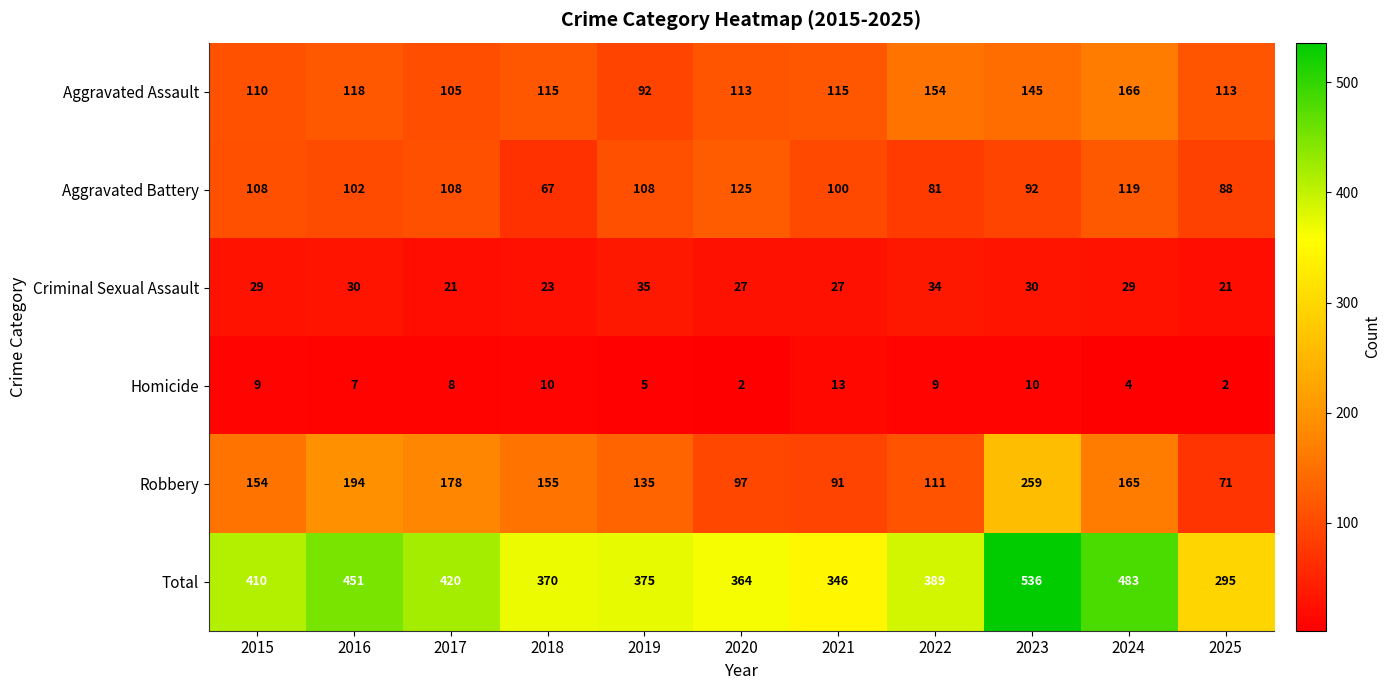

Which series has the largest total across all categories?

Total